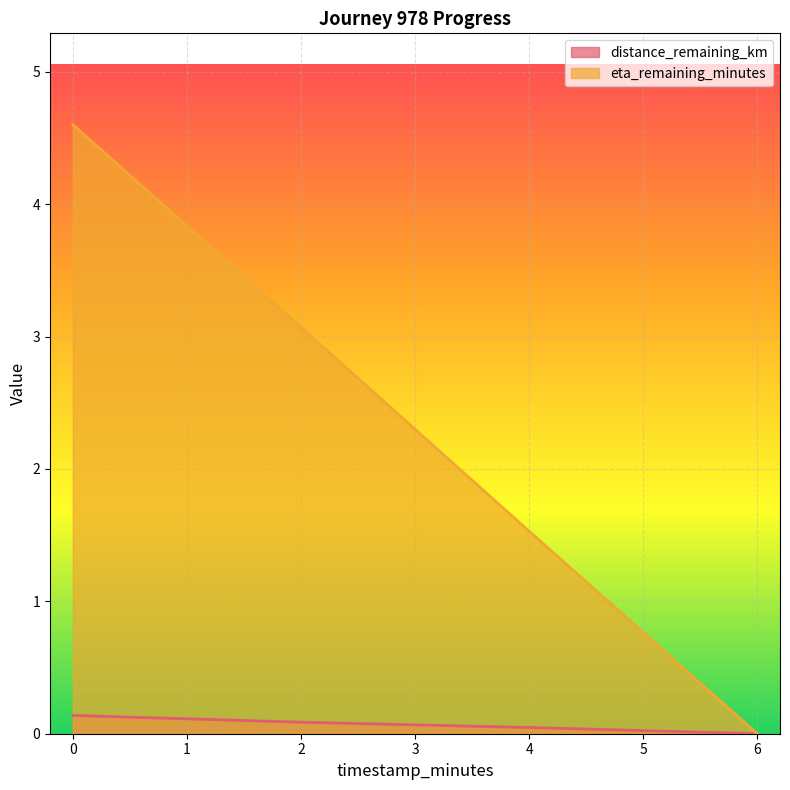

How many data points in eta_remaining_minutes are less than 3?

2